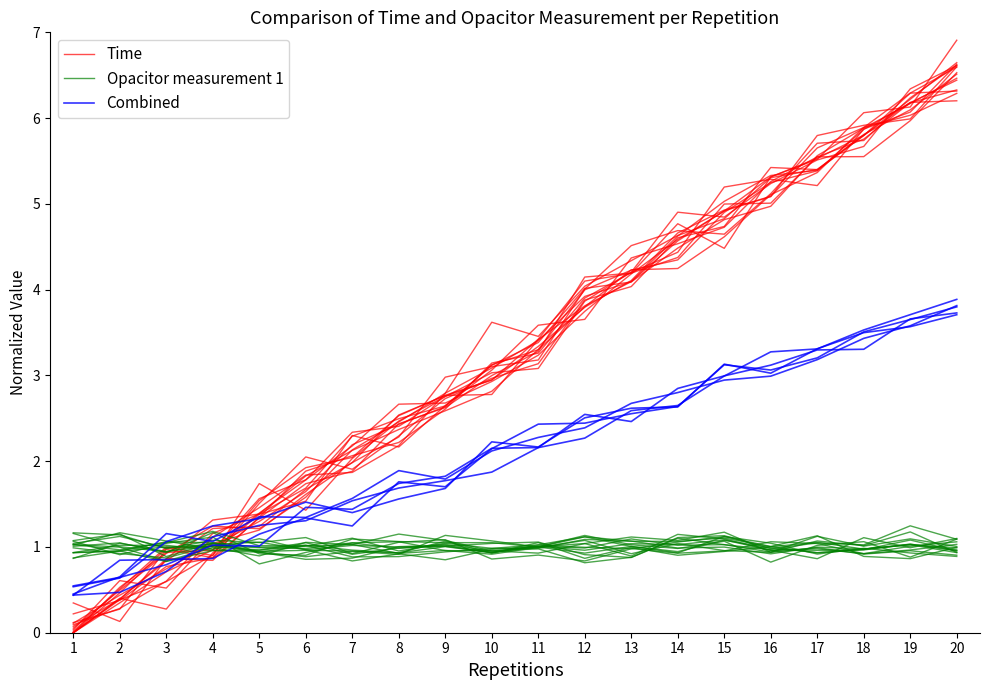

Where is the first local minimum for Opacitor measurement 1?

5